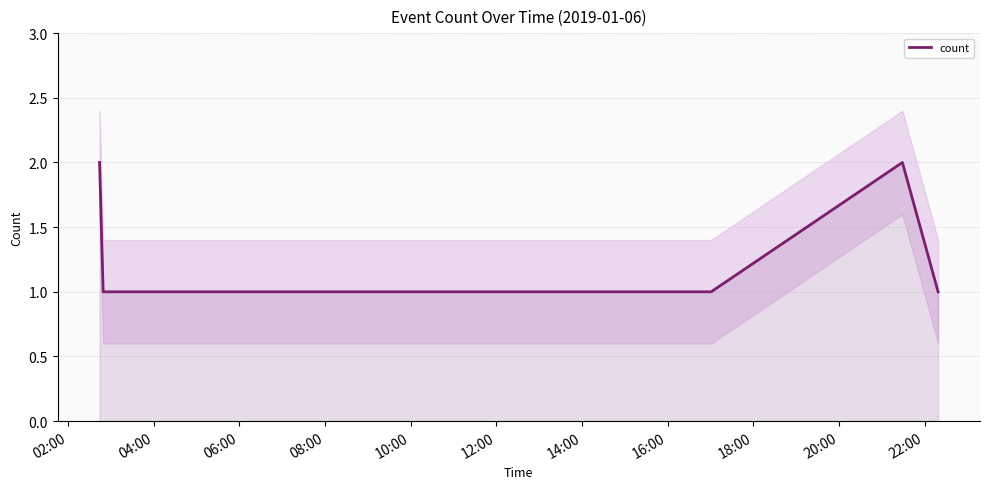

What is the minimum value shown in the chart?

1